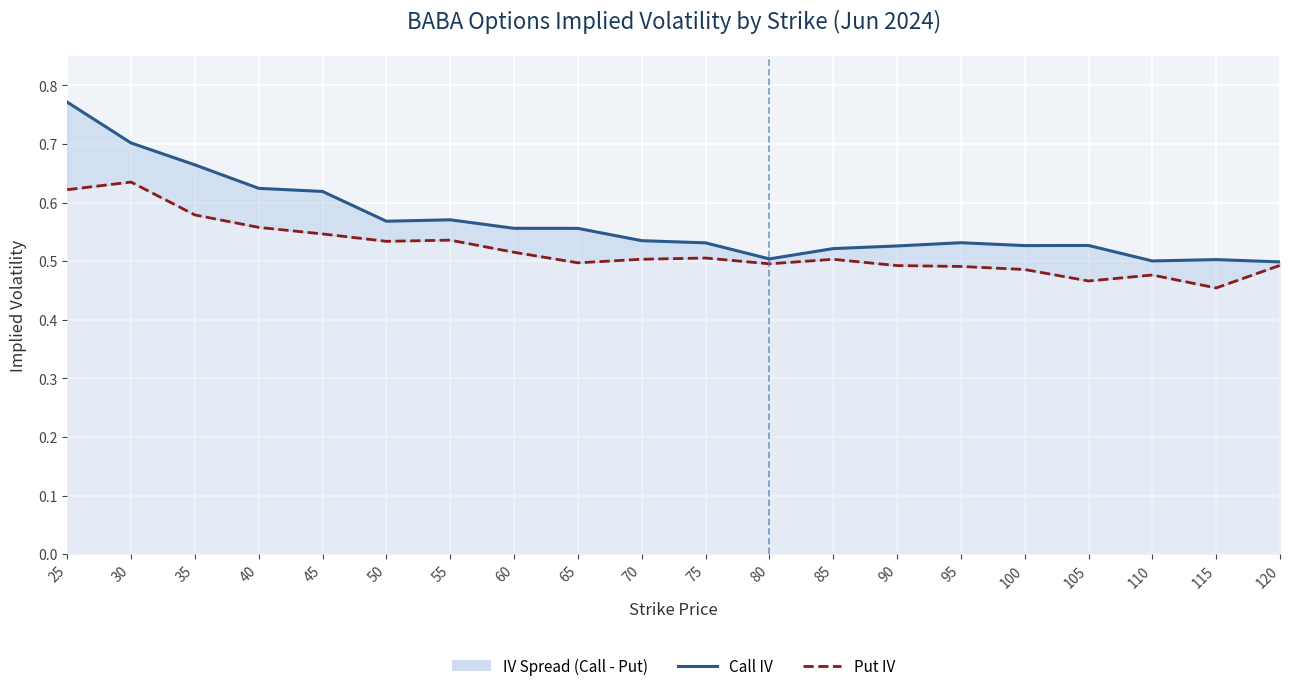

Which has a higher value, 95 or 90?

95